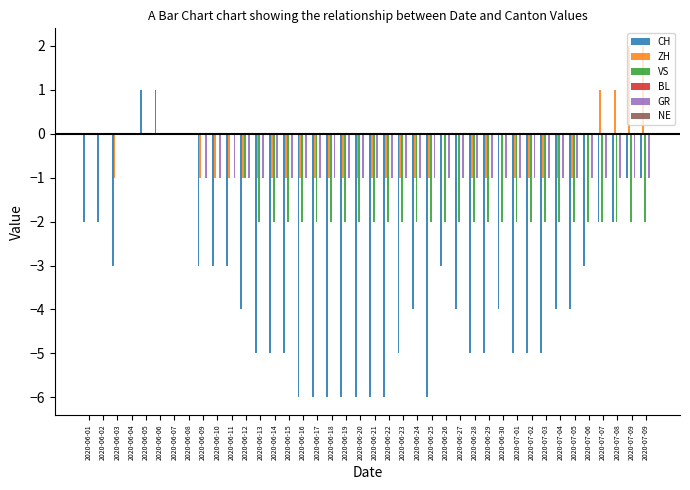

How many series are shown in this chart?

4